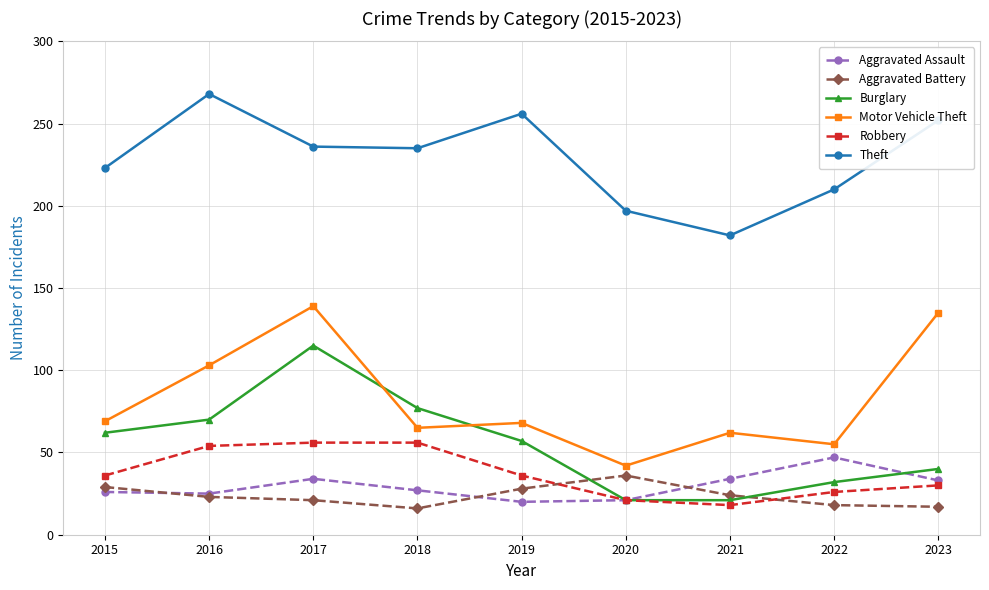

At which label does Motor Vehicle Theft first exceed 68?

2015